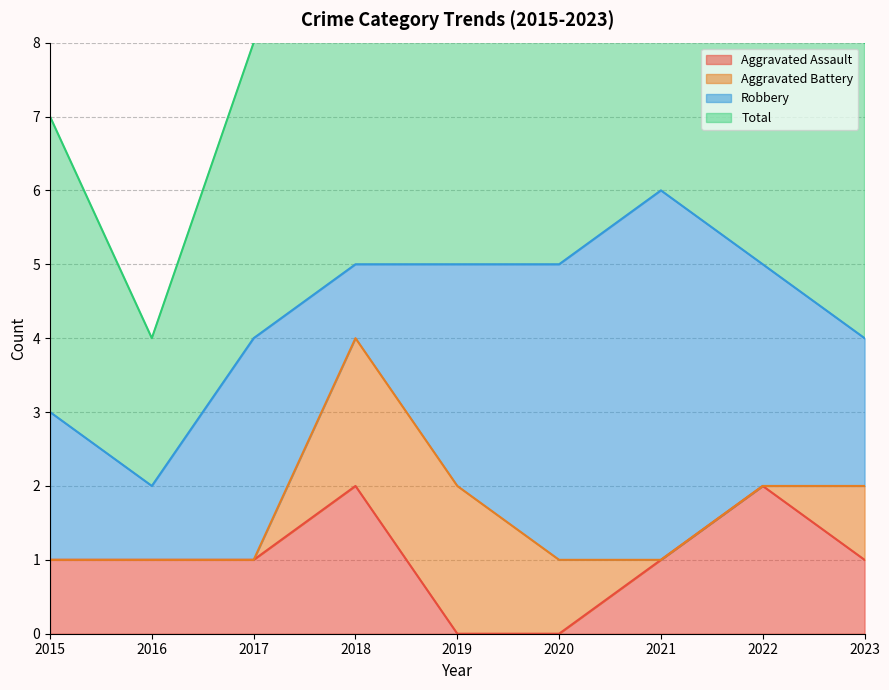

Is it true that Aggravated Assault equals 2 at 2022?

True